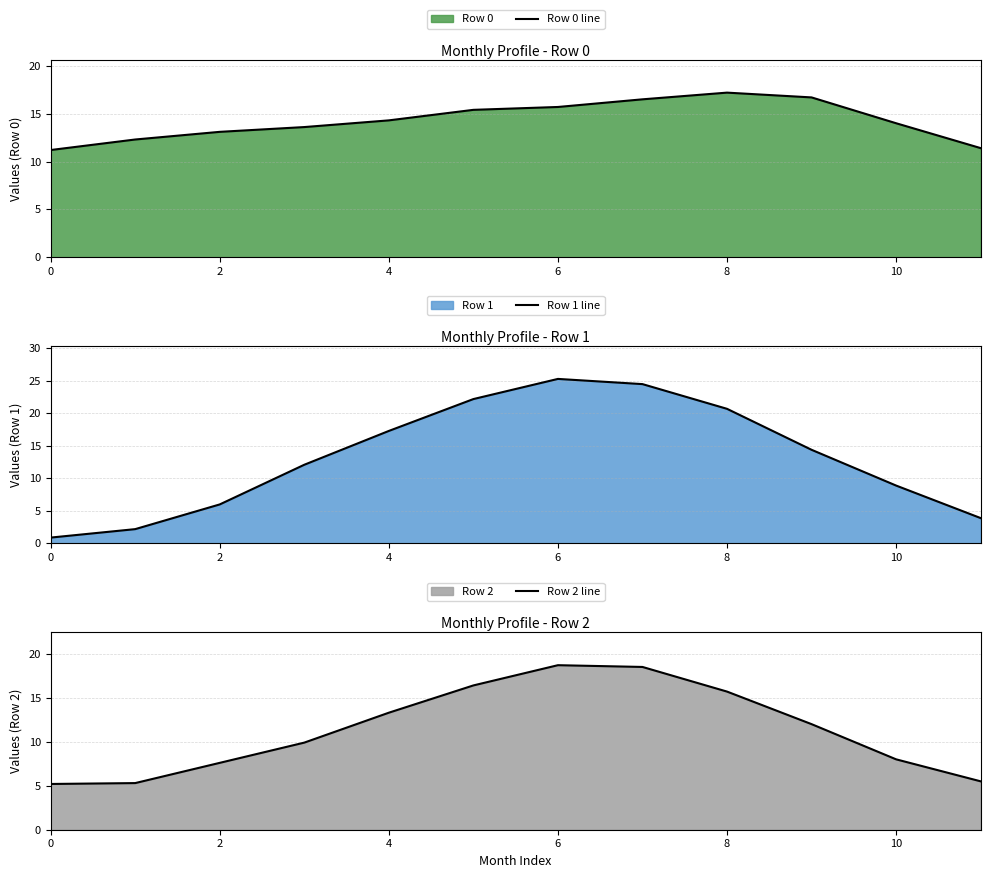

True or false: Row 0 line has more than 0 points higher than both neighbors.

True